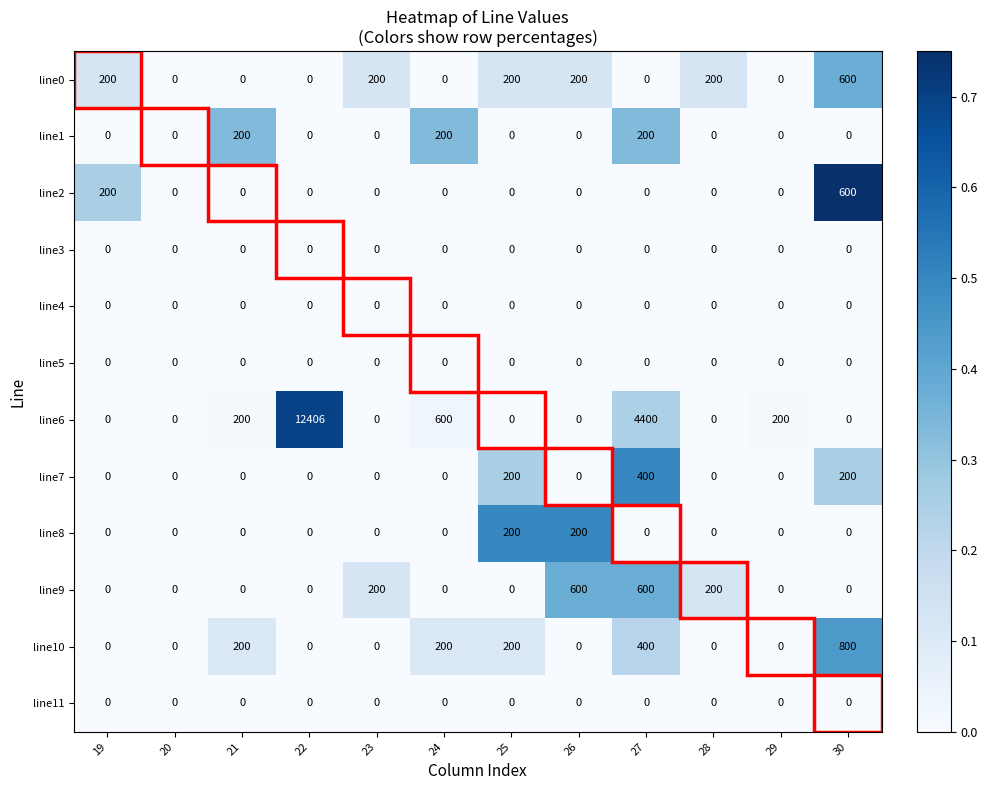

At which category is the sum across all series the highest?

22